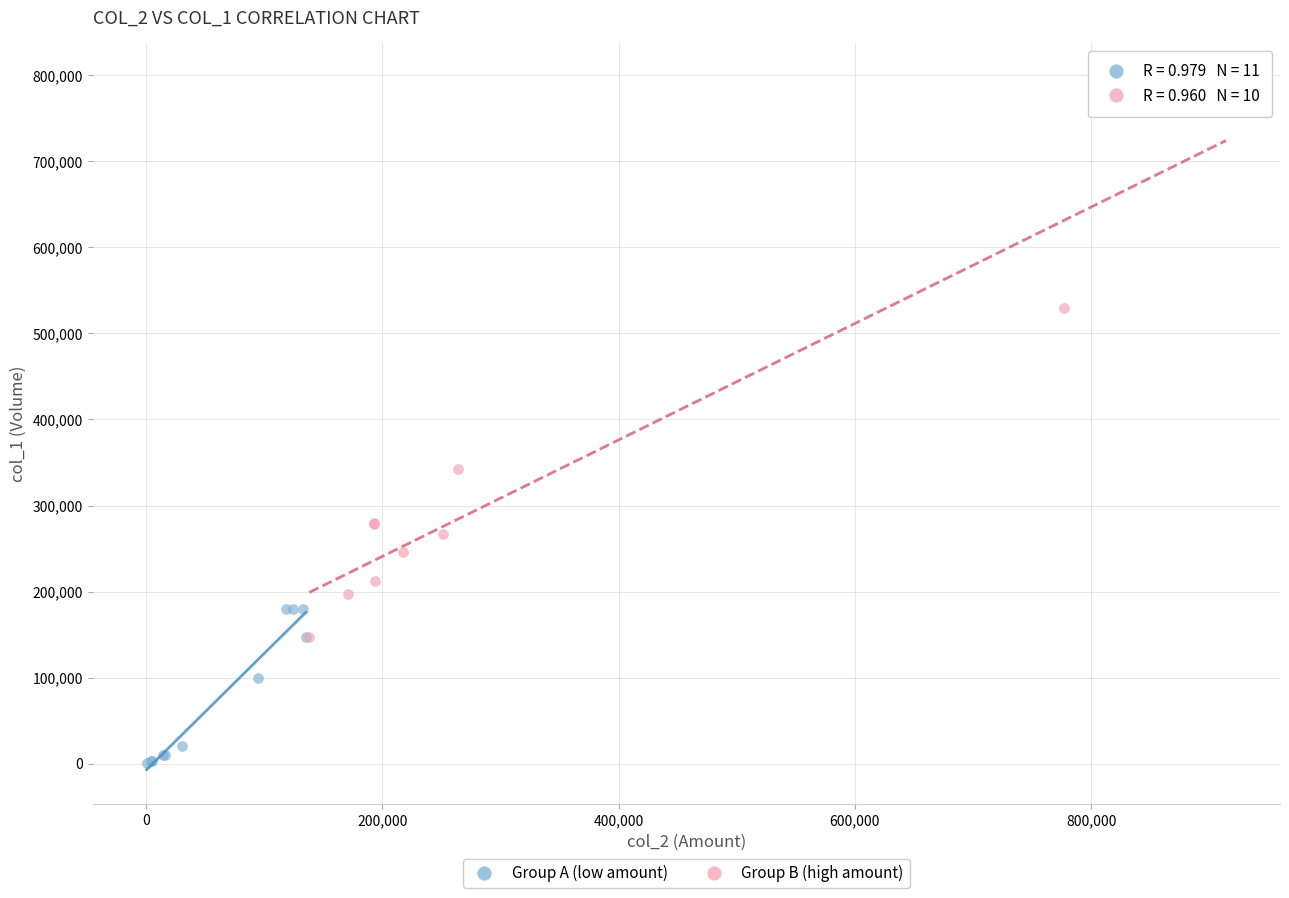

What are all the series names shown in the legend?

Group A (low amount), Group B (high amount)